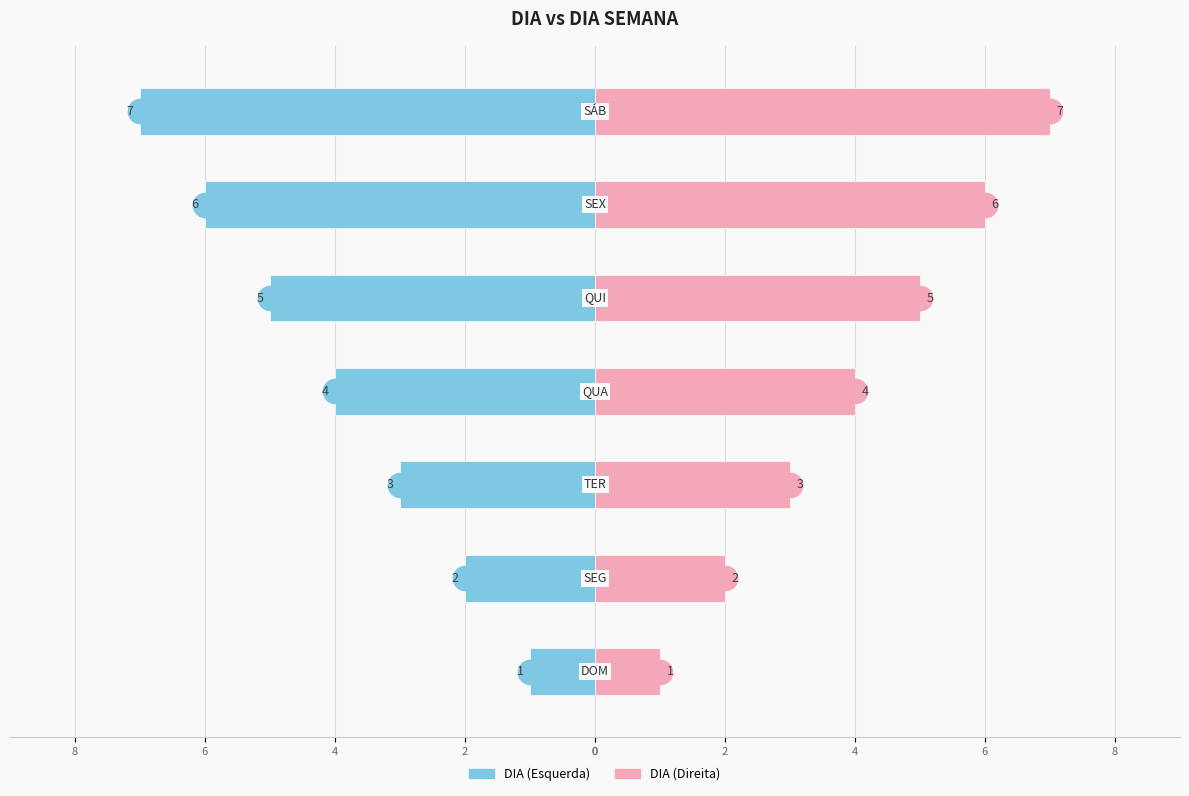

How many bars are there in each group?

2